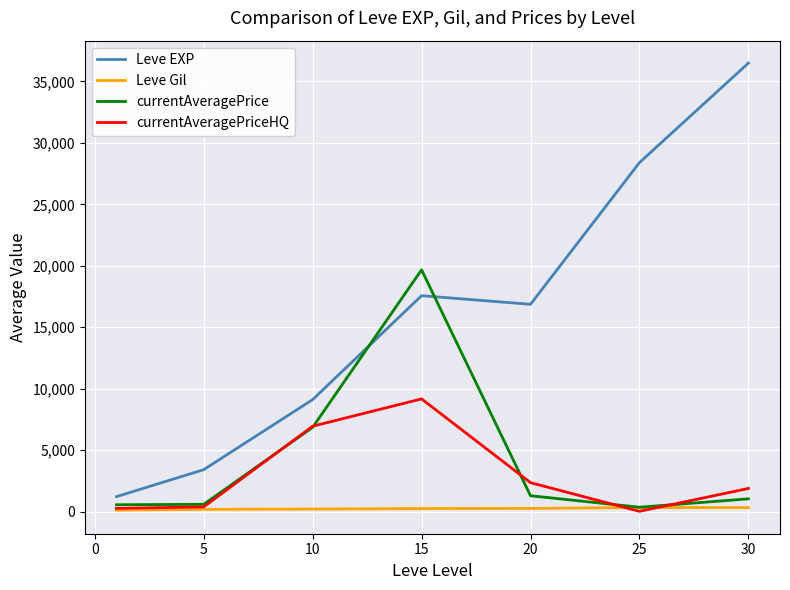

Which series has the largest total across all categories?

Leve EXP